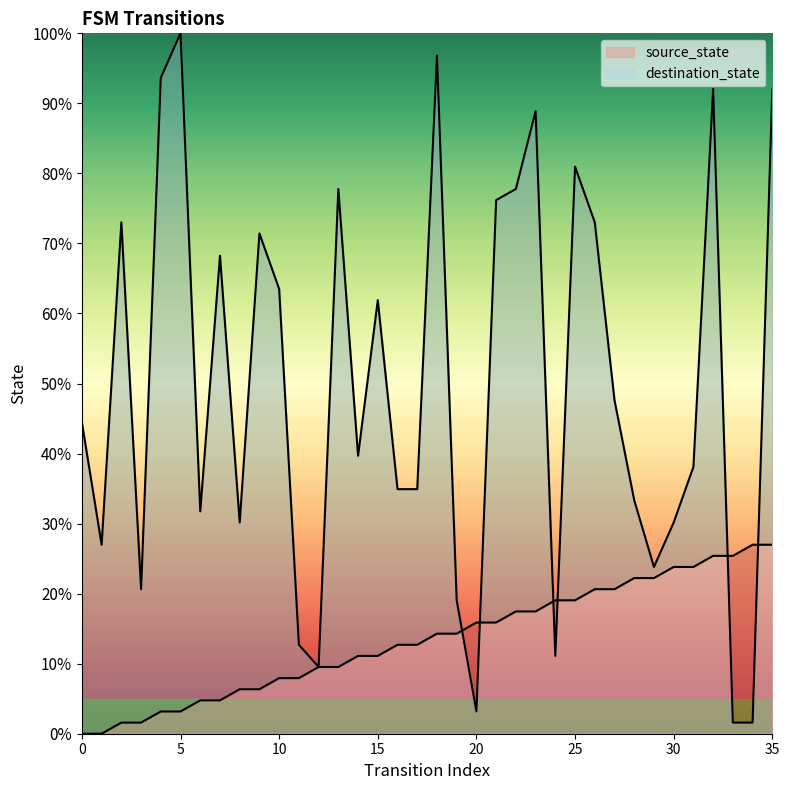

Which series has the largest range (max minus min)?

destination_state